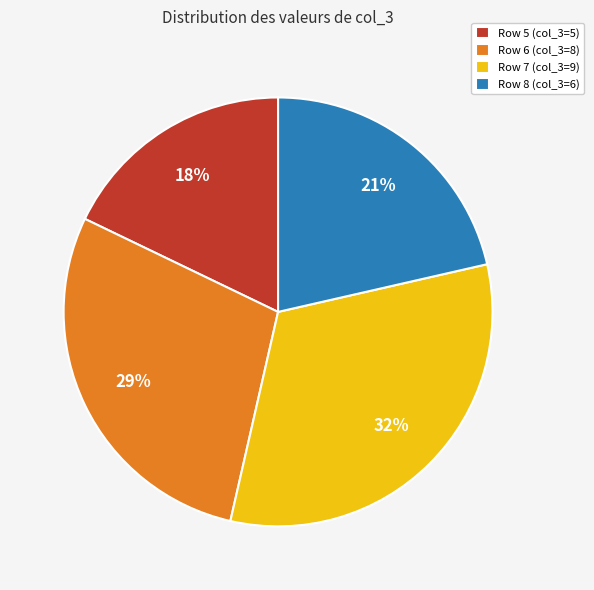

Which has a higher value, Row 5 (col_3=5) or Row 7 (col_3=9)?

Row 7 (col_3=9)